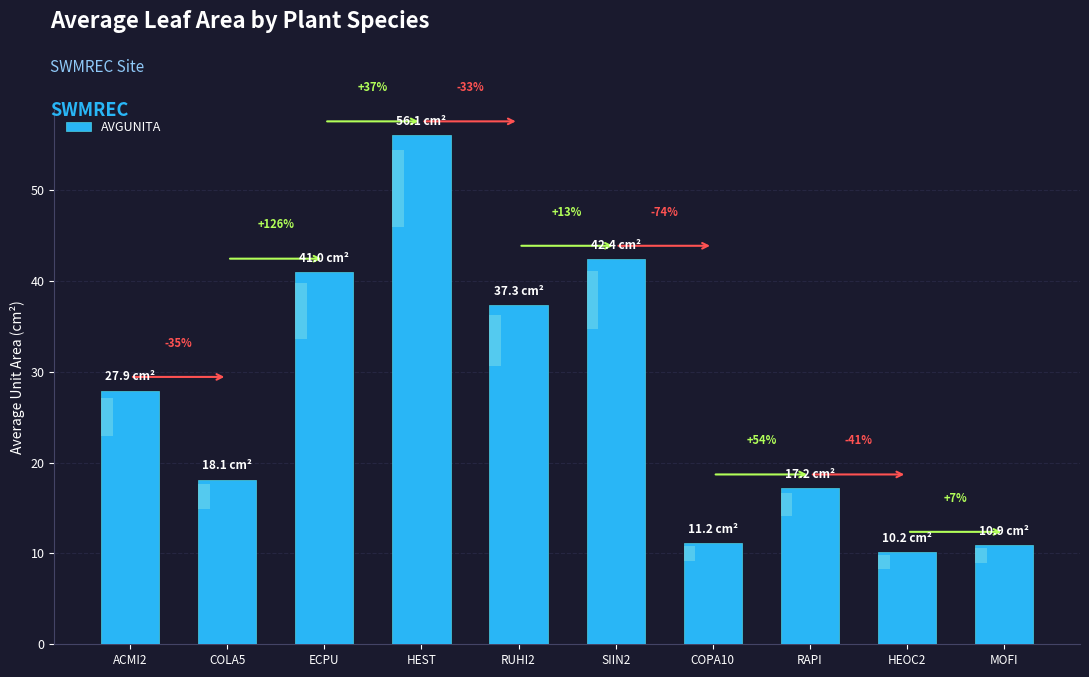

What is the label of the 7th bar from the right?

HEST